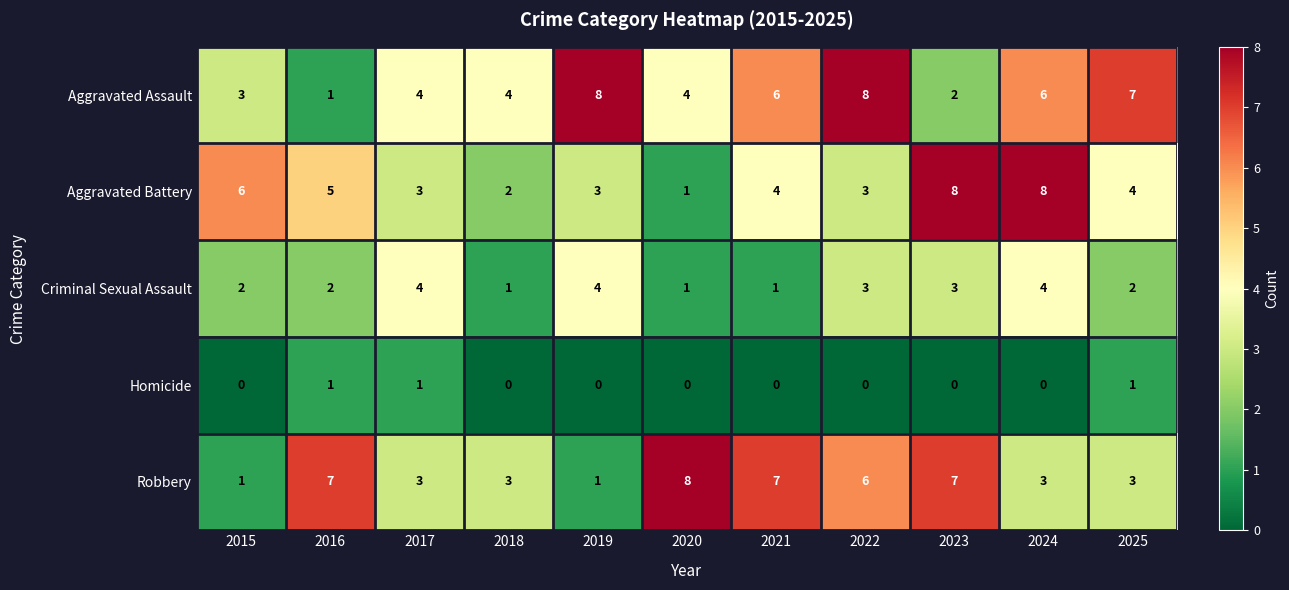

At which category is the sum across all series the highest?

2024